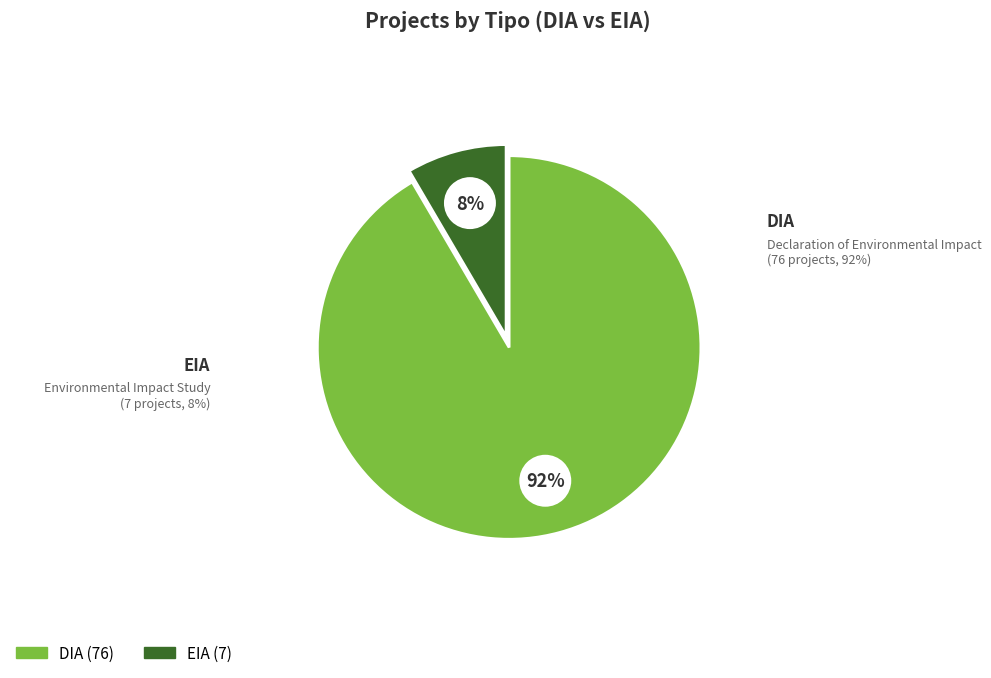

To the nearest percent, what percentage of the pie is DIA?

92%